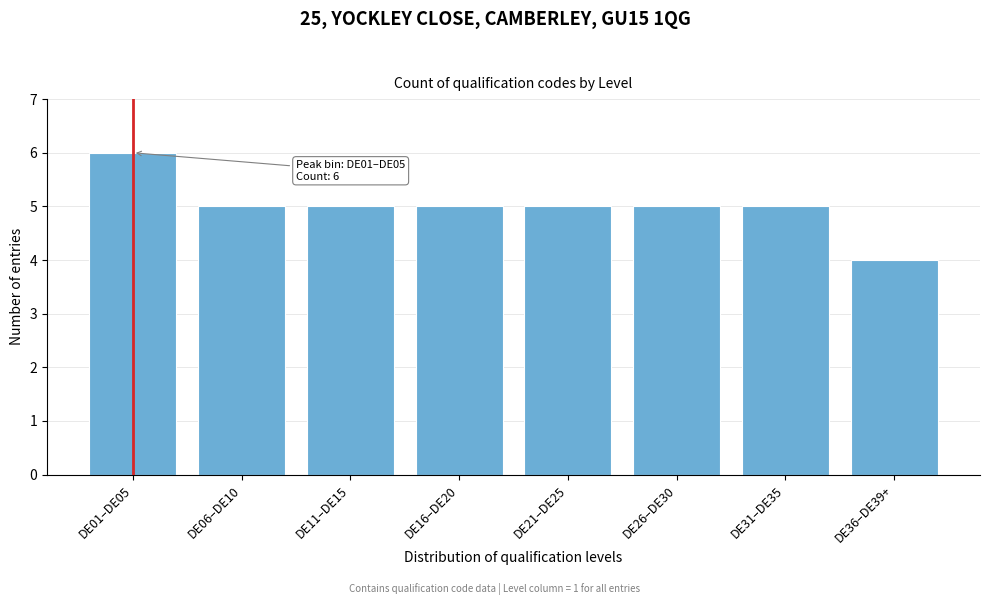

Reading right to left, list all the values displayed in this chart.

4	5	5	5	5	5	5	6